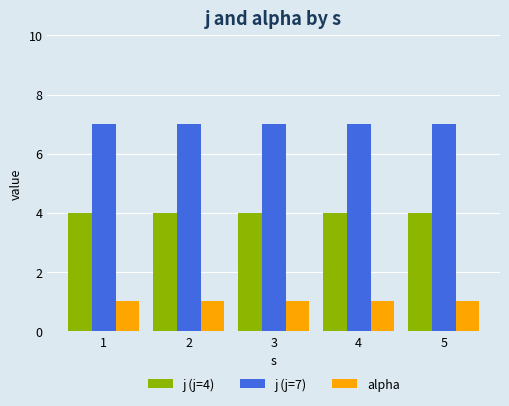

Which series has the largest total across all categories?

j (j=7)